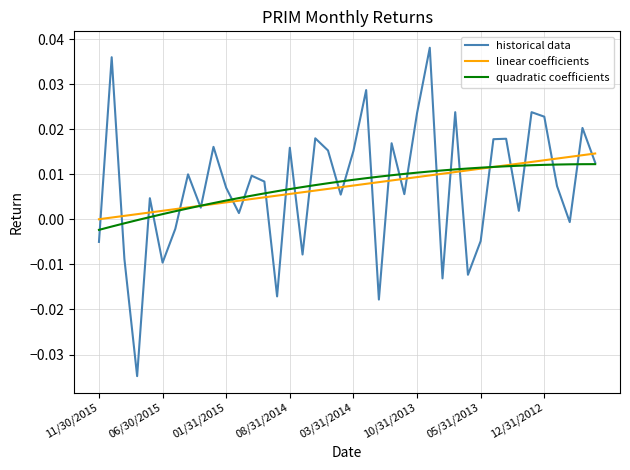

Which series has the largest range (max minus min)?

historical data